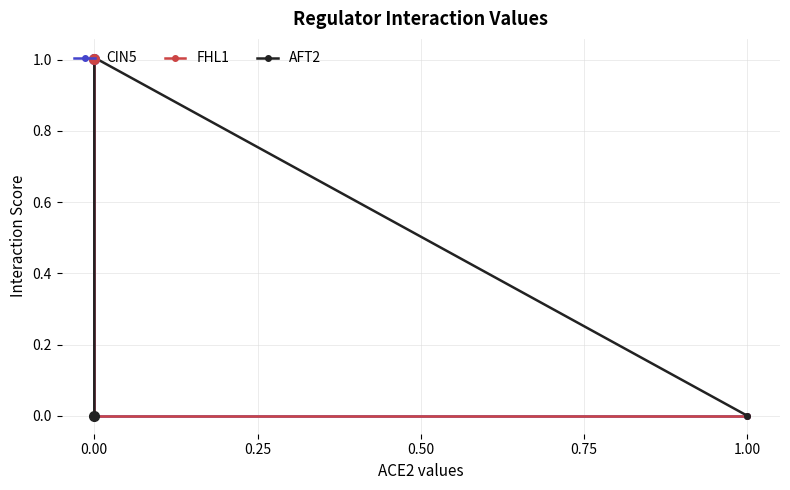

List the series in order of their peak value, lowest first.

FHL1, AFT2, CIN5